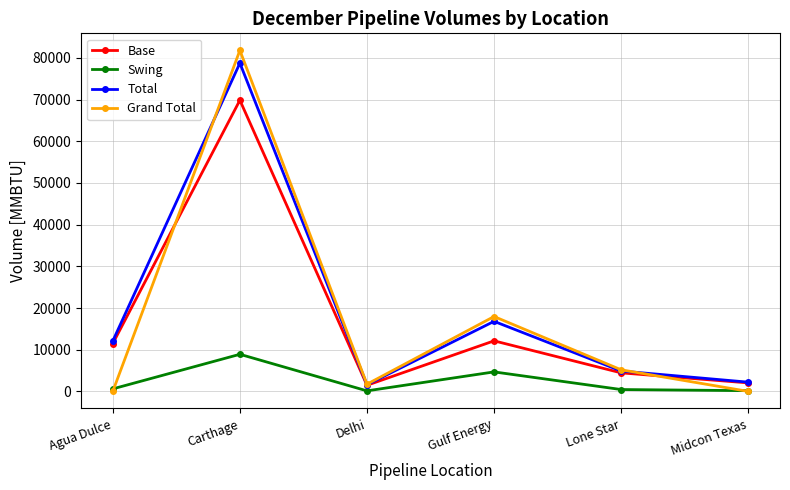

At which category is the sum across all series the highest?

Carthage